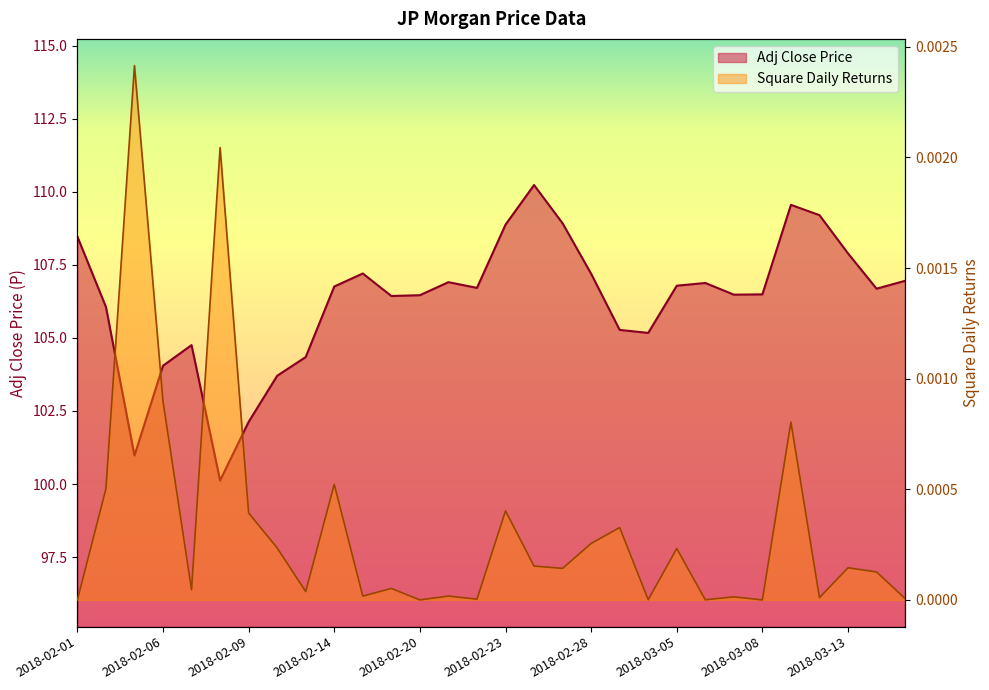

List the series in order of their overall mean, lowest first.

Square Daily Returns, Adj Close Price